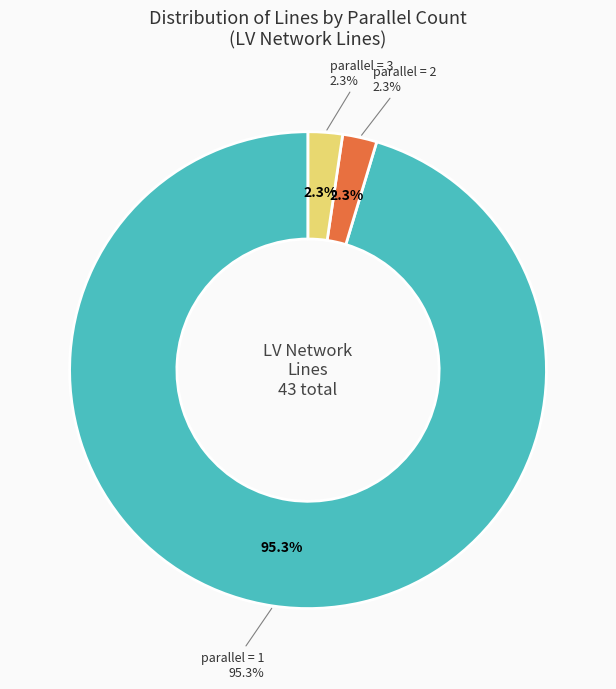

How many segments does this pie chart have?

3